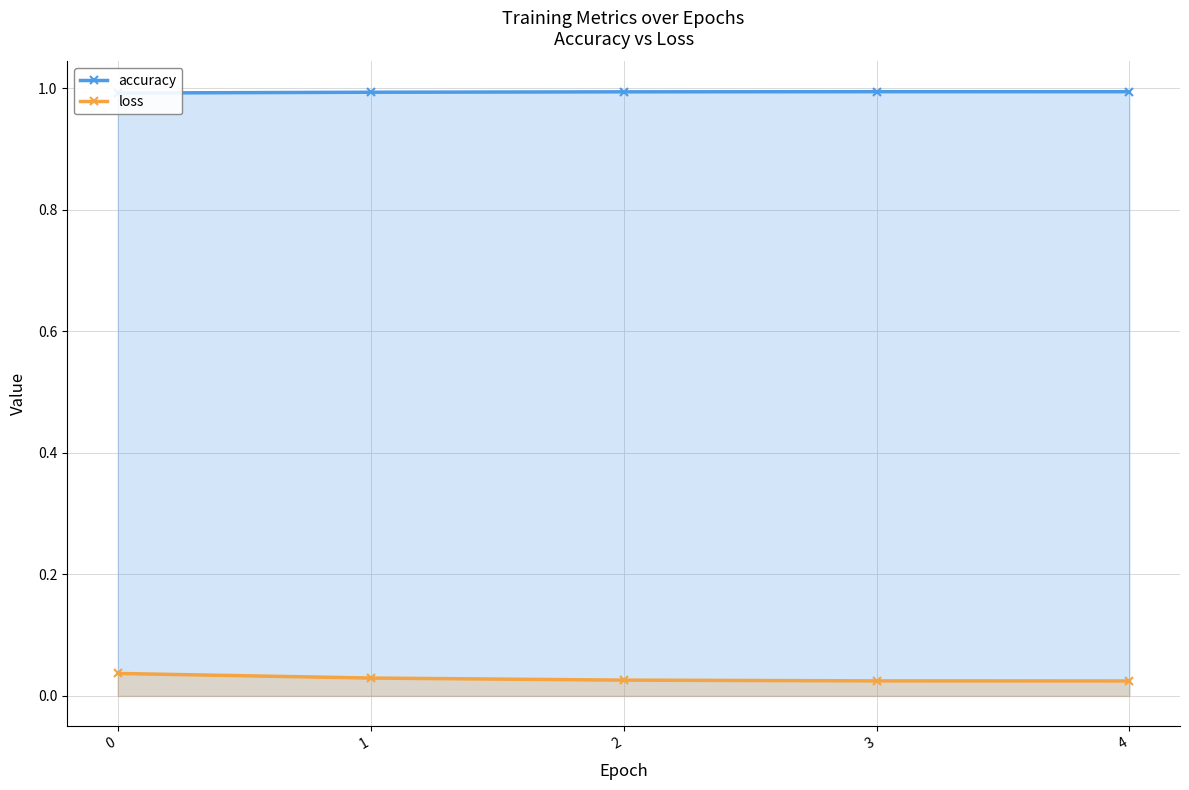

The value of accuracy at 2 is 1.0. True or false?

True